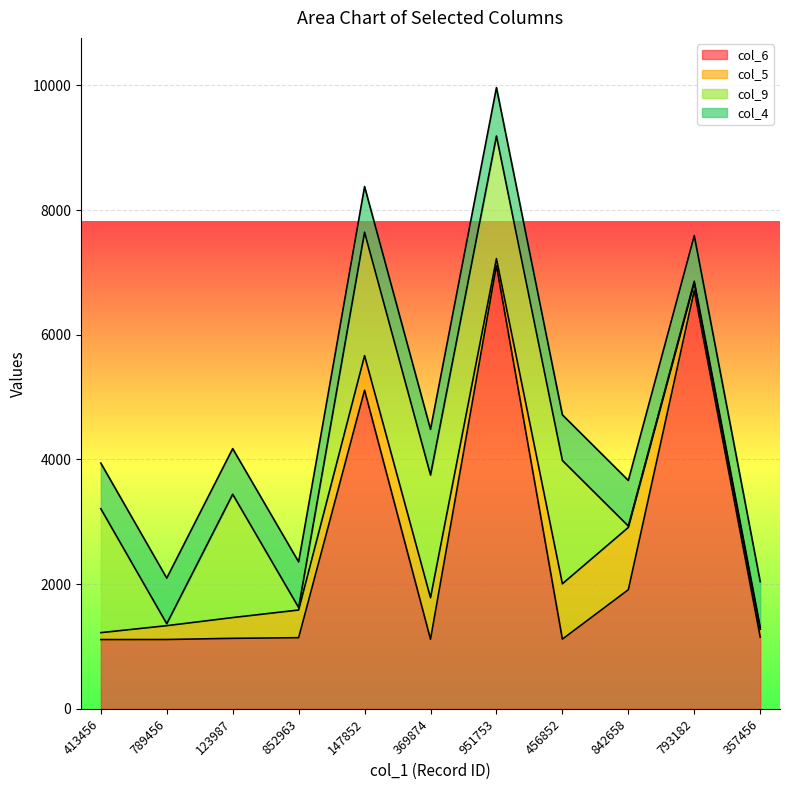

Which series has the largest range (max minus min)?

col_6